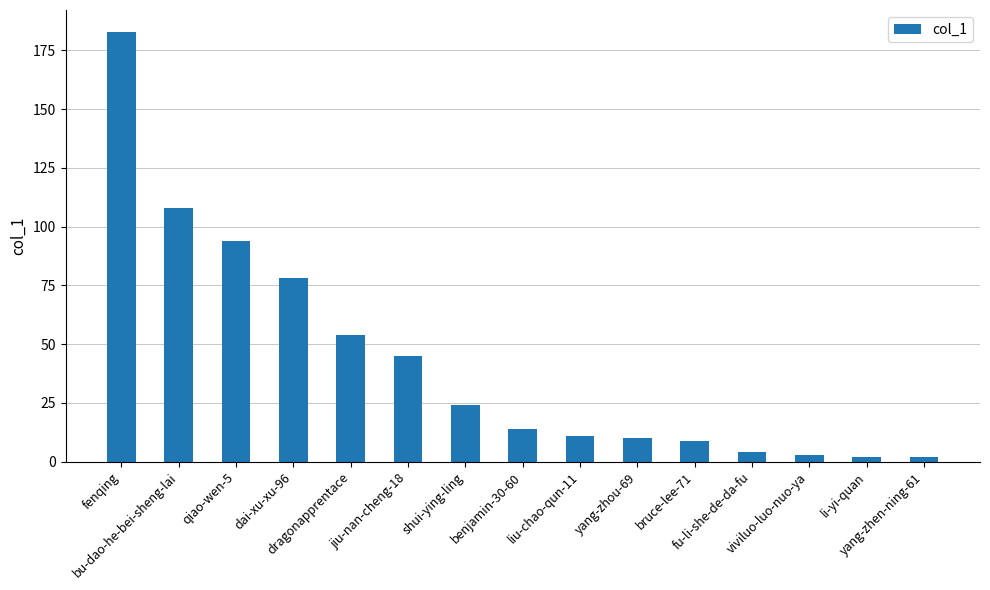

What is the greatest value displayed?

183